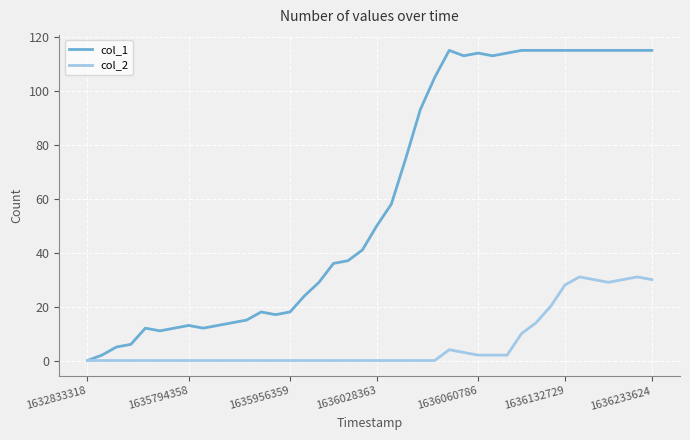

What is the average value of the col_1 series?

61